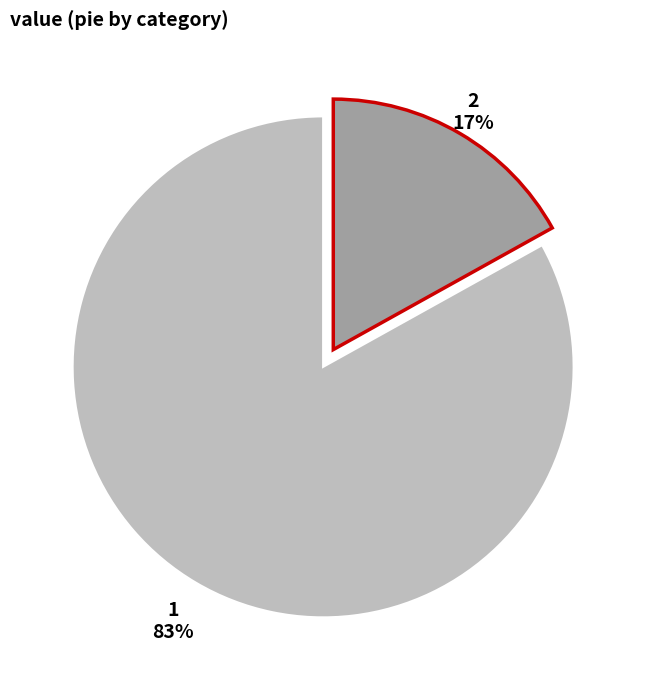

To the nearest percent, what percentage of the pie is 1?

83%